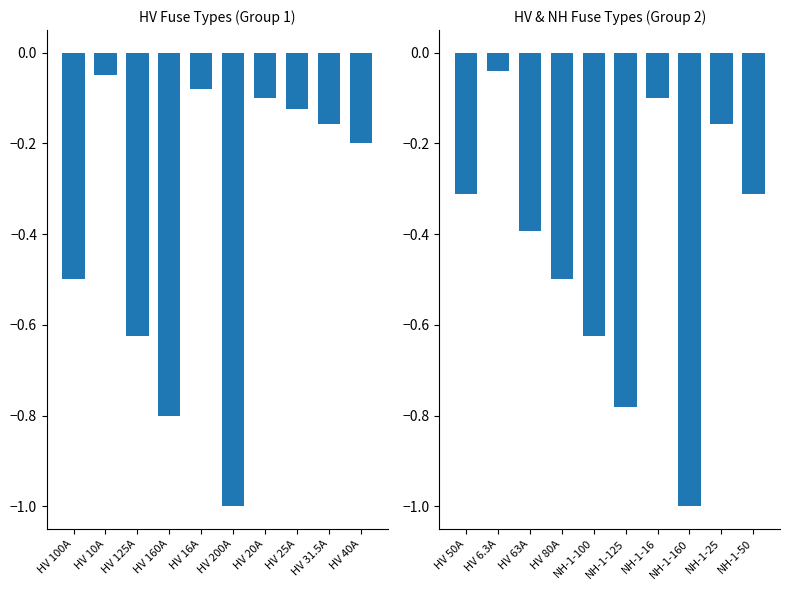

How many groups of bars are there?

10